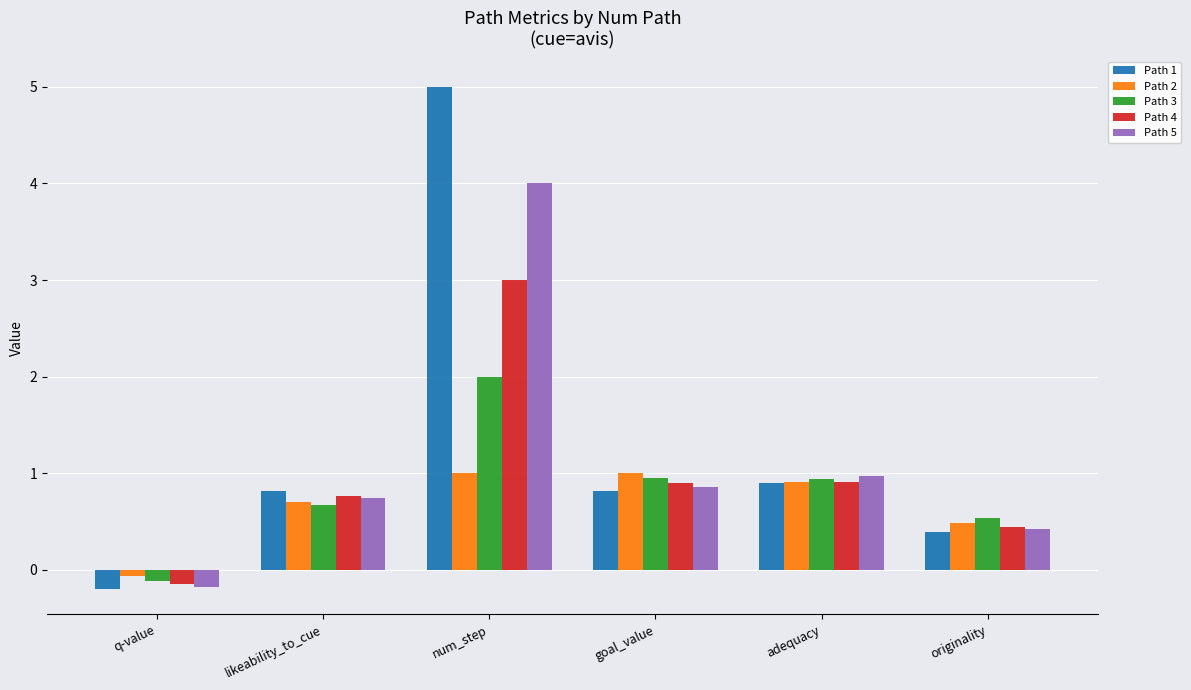

How many values in Path 1 are above zero?

5